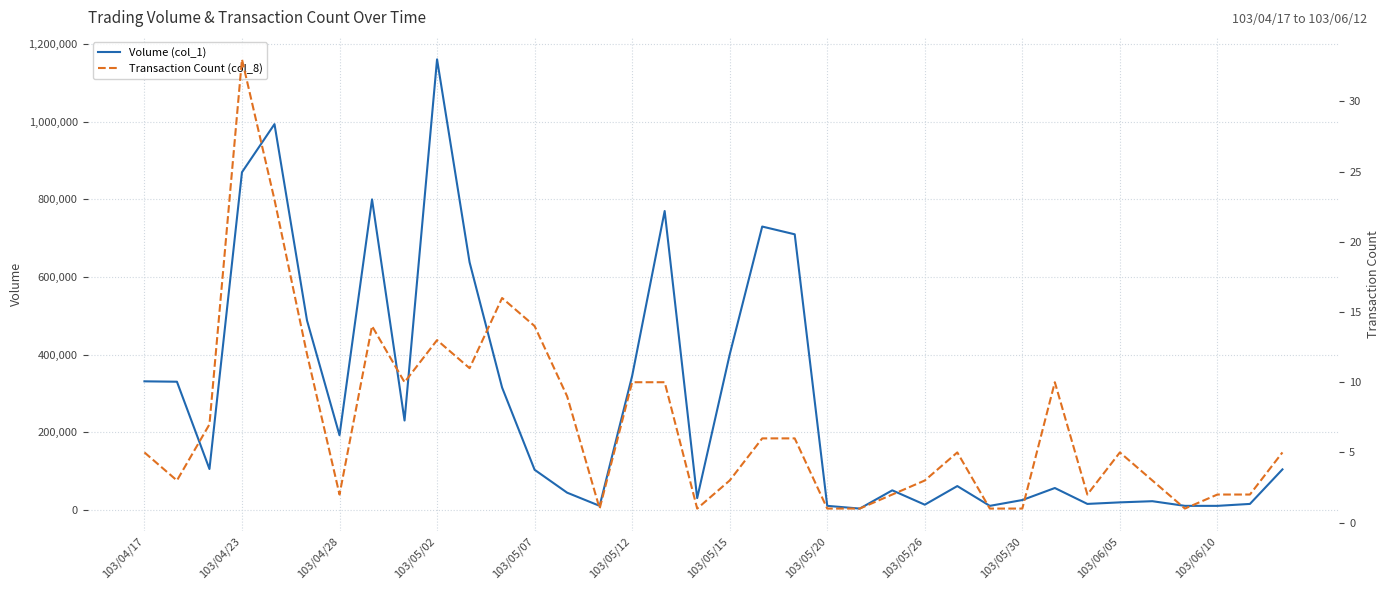

What is the average value of the Transaction Count (col_8) series?

7